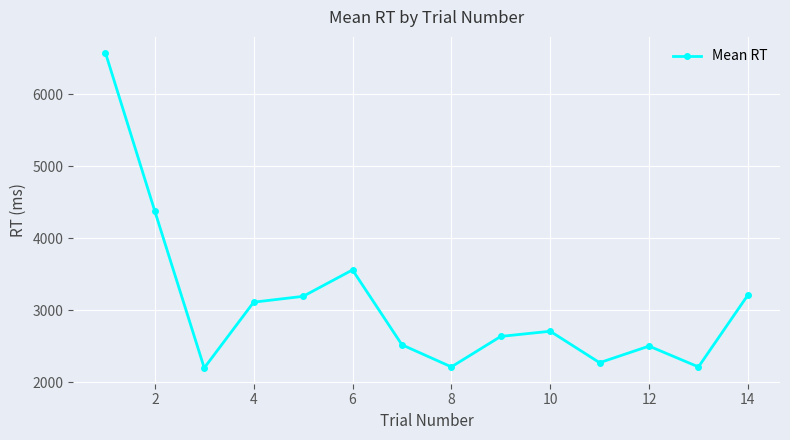

What is the sum of all values?

43296.0